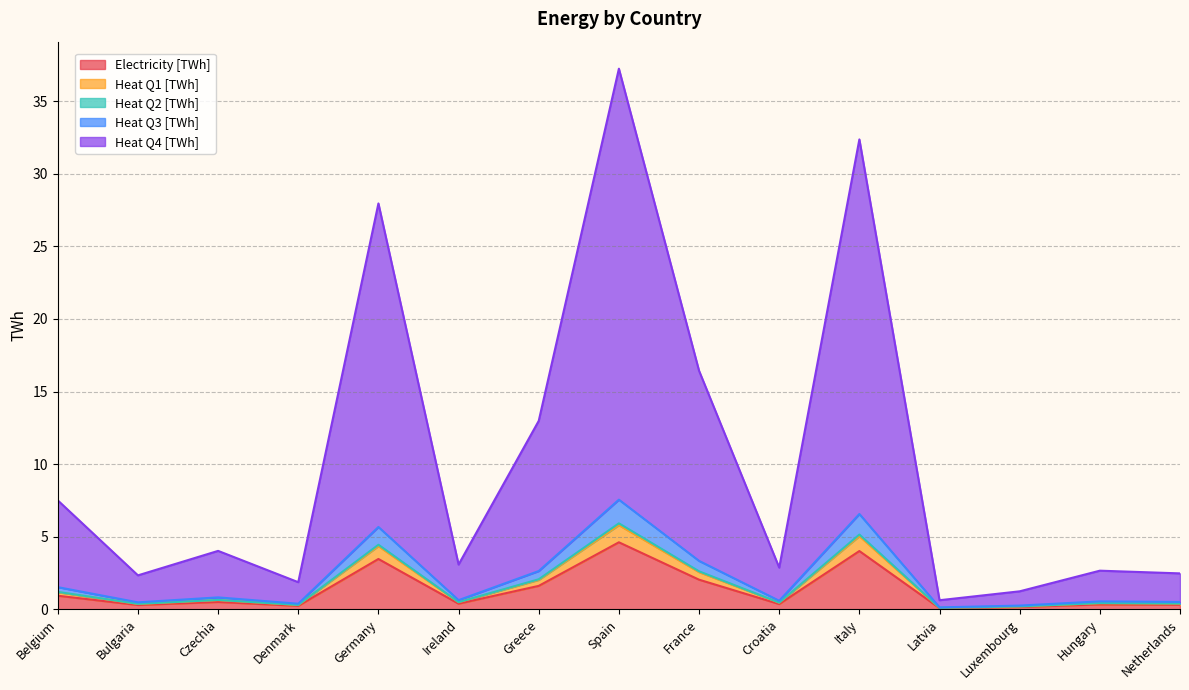

True or false: Heat Q2 [TWh] and Heat Q4 [TWh] intersect in this chart.

False